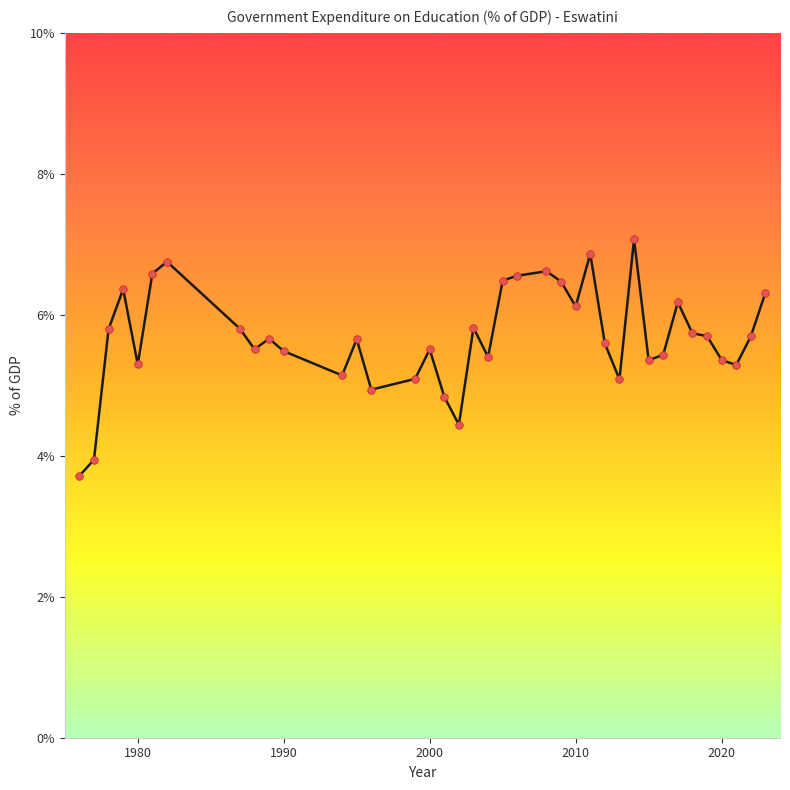

What is the greatest value displayed?

7.1